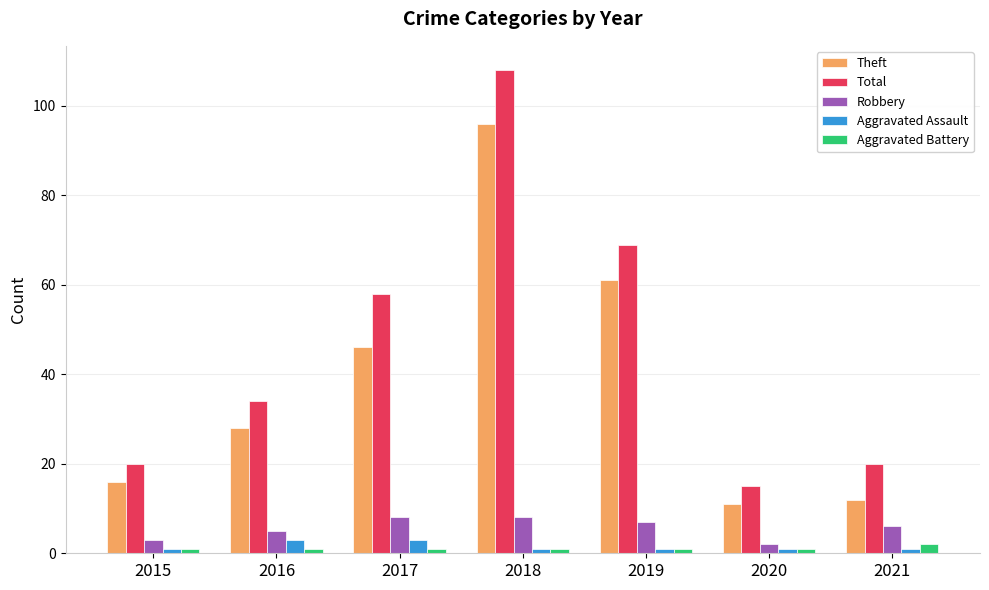

At which label does Robbery reach its minimum?

2020